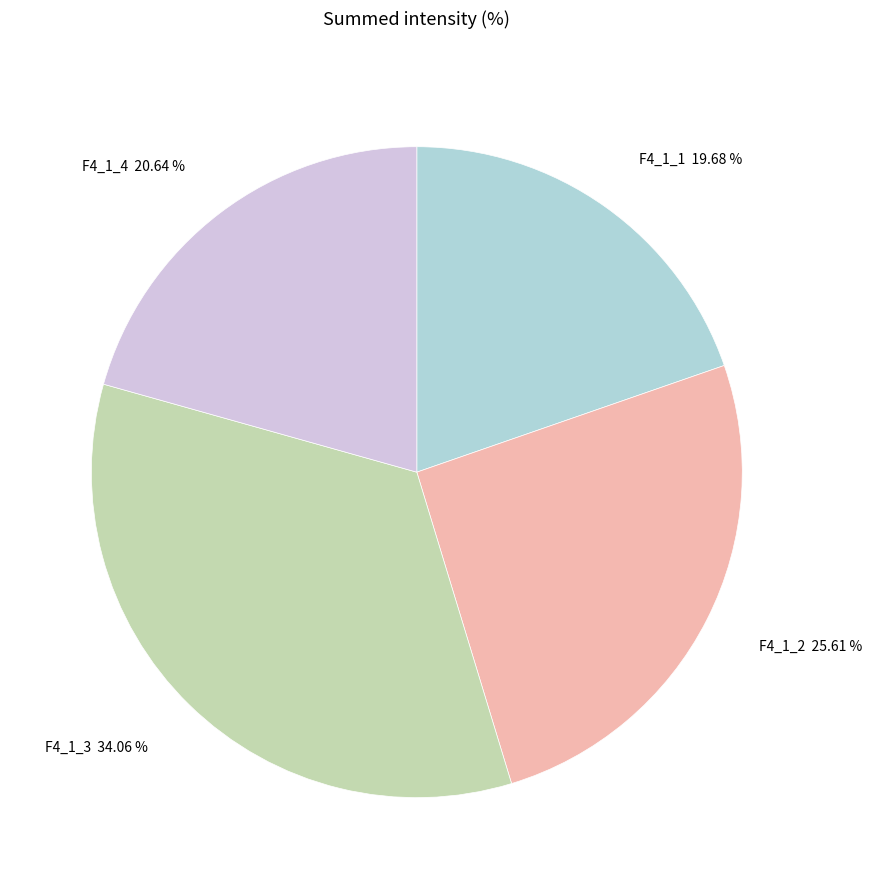

Does F4_1_2 25.61 % account for over 50% of the chart?

No